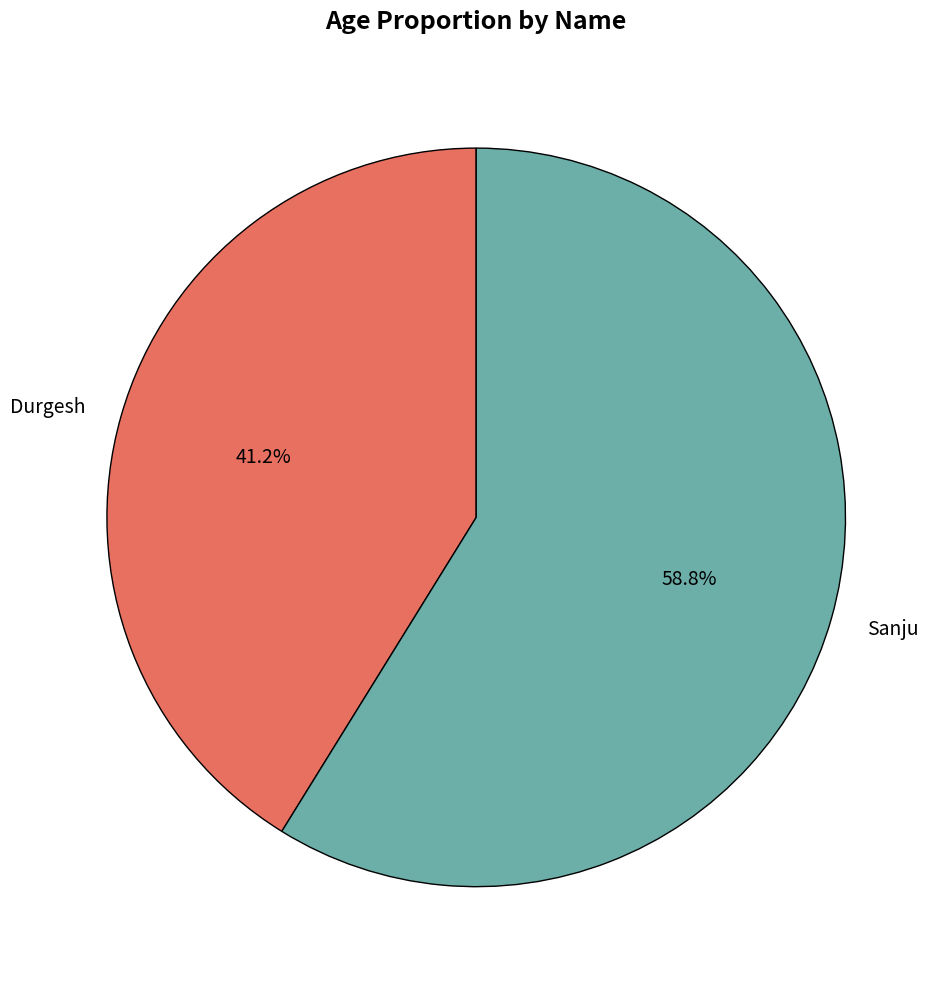

Does Sanju represent more than half of the total?

Yes